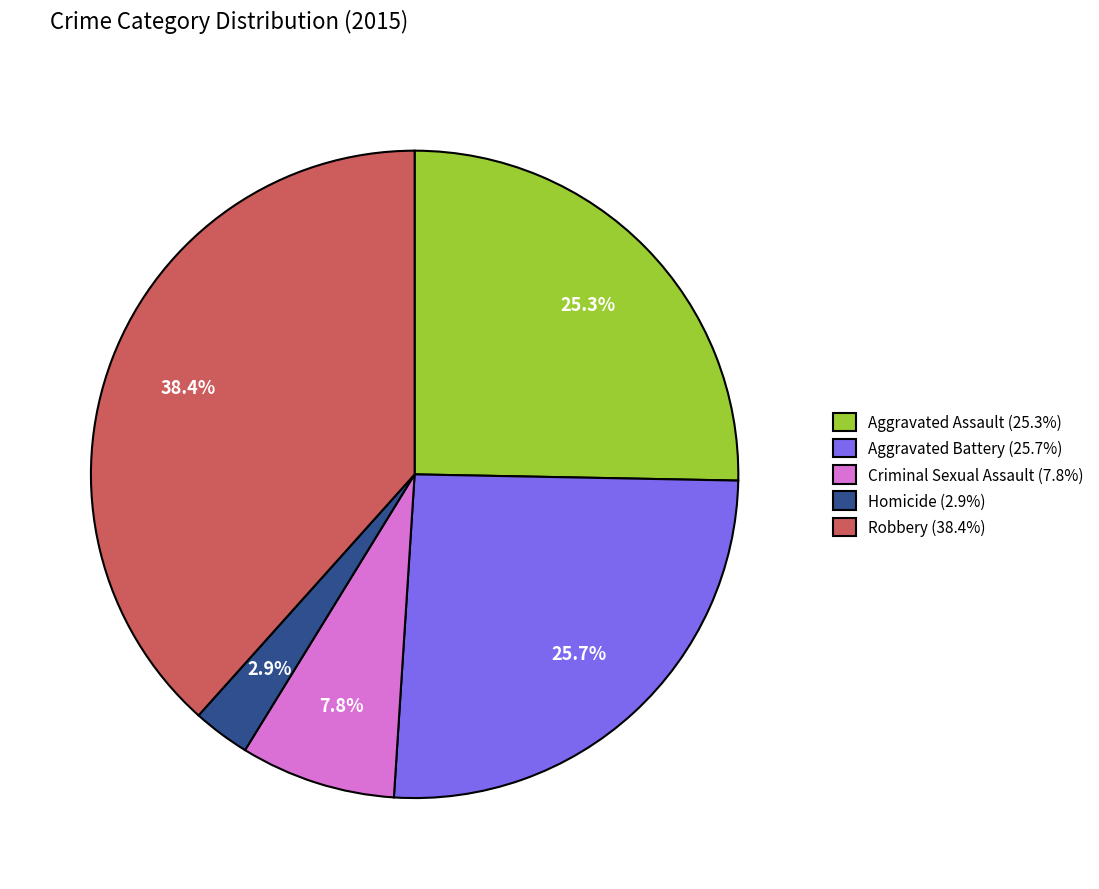

Does Homicide (2.9%) account for over 50% of the chart?

No